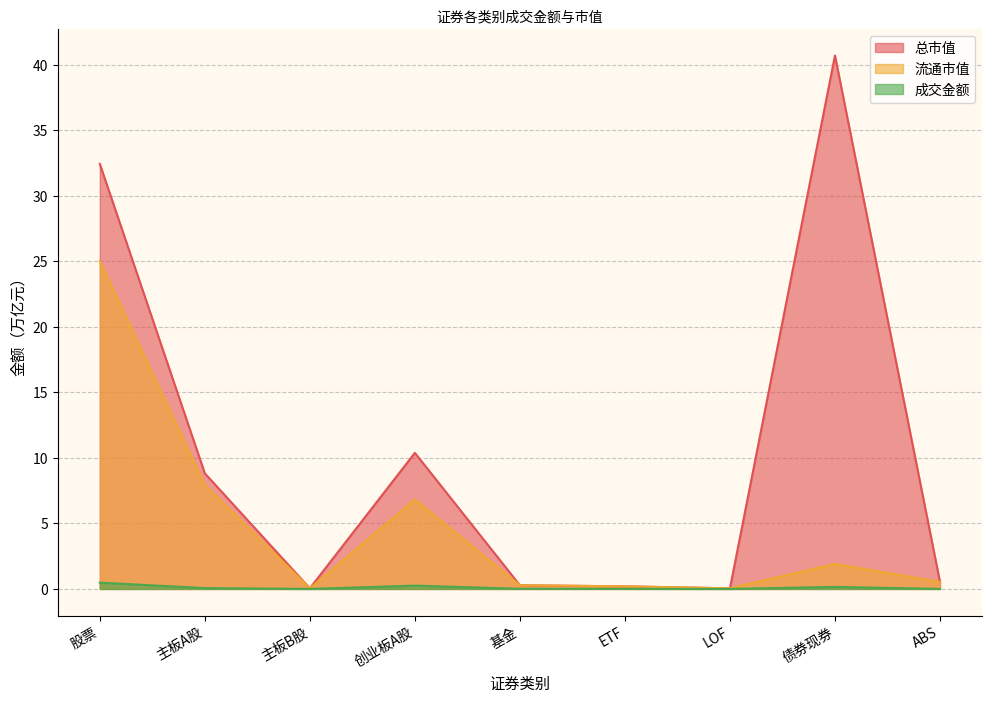

What is the maximum value for 流通市值?

25.0